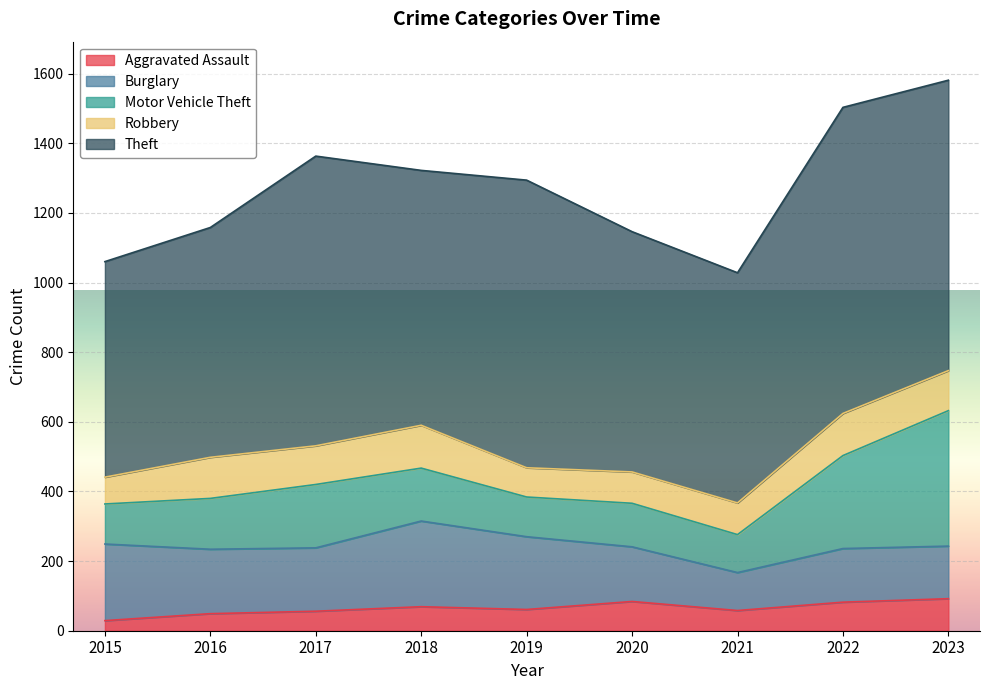

Reading right to left, what are all the values shown in this chart?

Aggravated Assault: 92	82	58	84	61	69	56	49	29
Burglary: 151	154	109	157	209	246	182	185	220
Motor Vehicle Theft: 389	267	109	125	114	152	182	146	115
Robbery: 115	121	91	90	84	123	111	118	77
Theft: 834	879	661	690	826	732	832	660	619